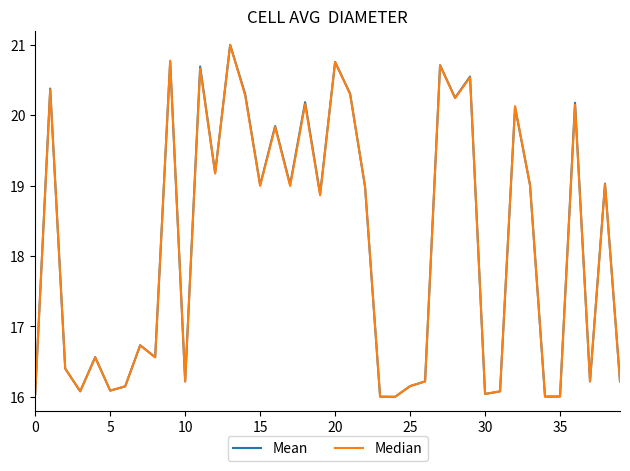

What is the smallest value displayed?

16.0